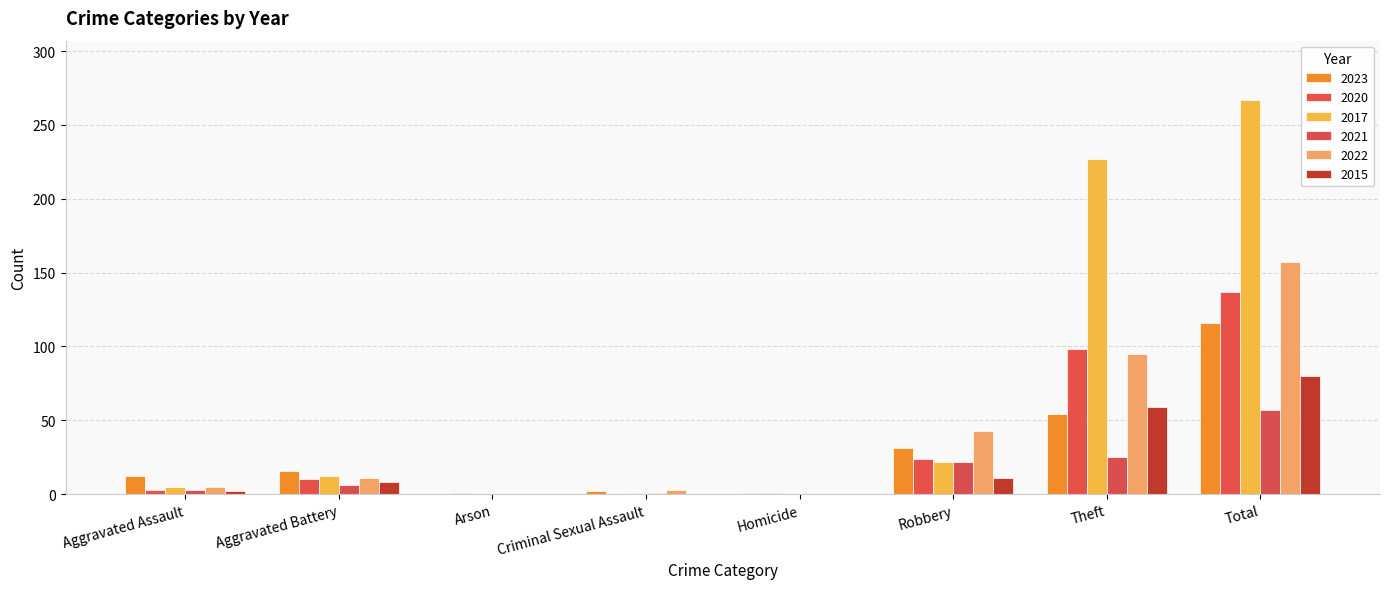

Is it true that 2023 equals 54 at Theft?

True